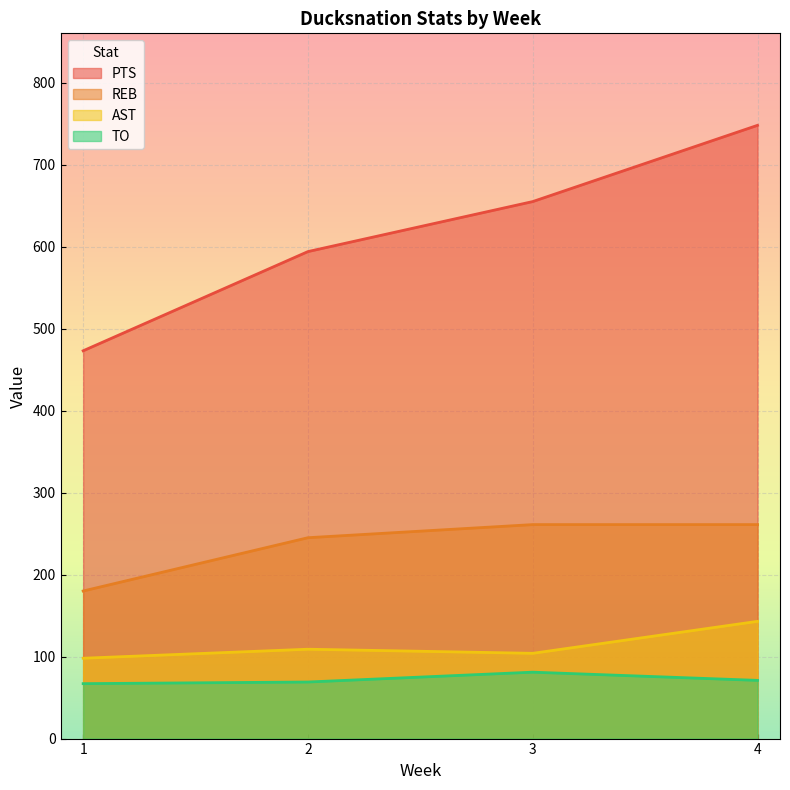

Rank the categories by AST value from highest to lowest.

4, 2, 3, 1